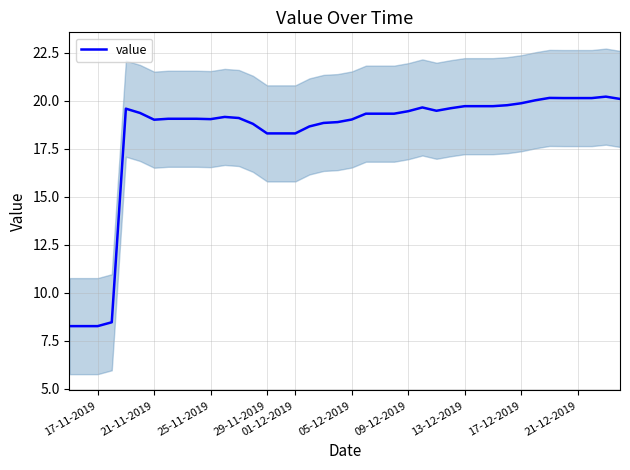

How many data points are above 19?

29